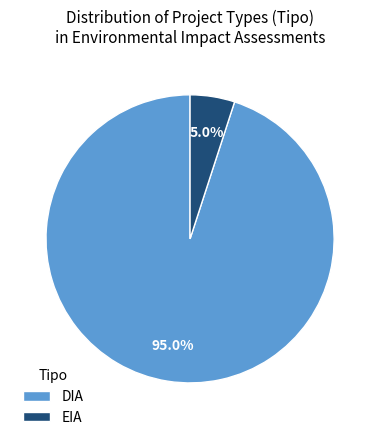

How many slices are in this pie chart?

2